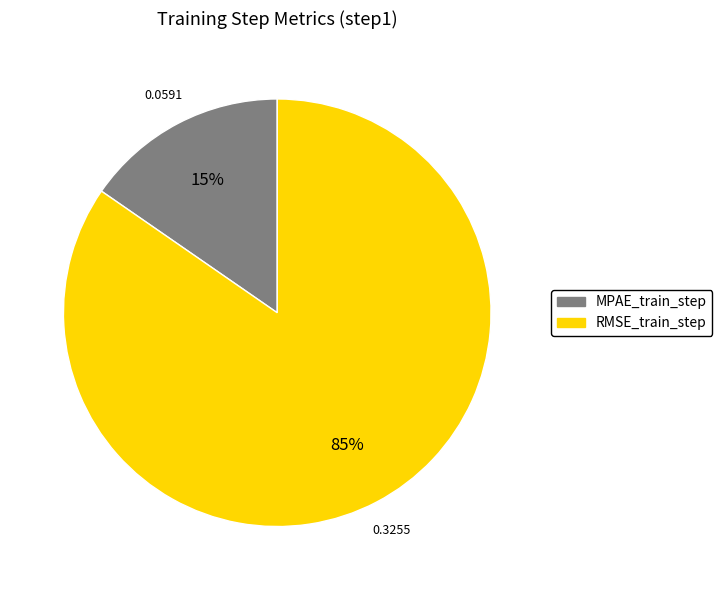

Between MPAE_train_step and RMSE_train_step, which is larger?

RMSE_train_step